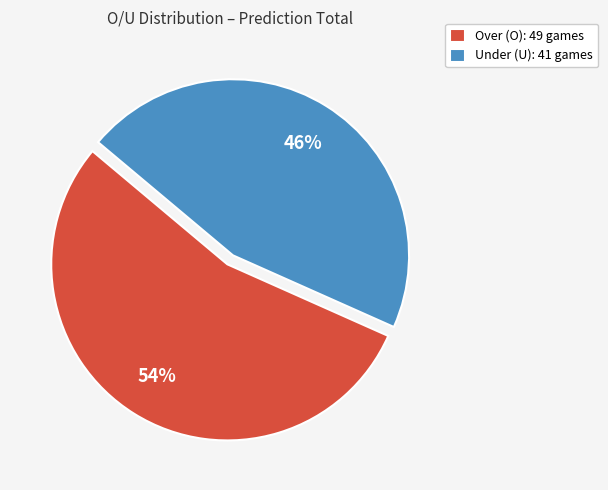

True or false: Over (O): 49 games accounts for 54% of the total.

True